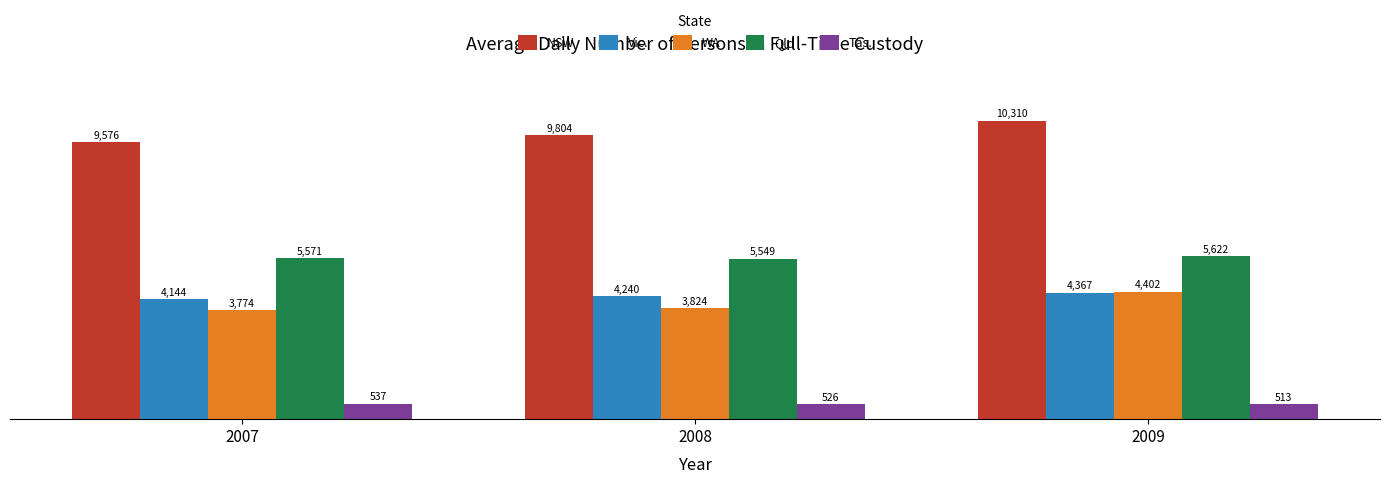

How many Tas. values are between 513 and 537?

3